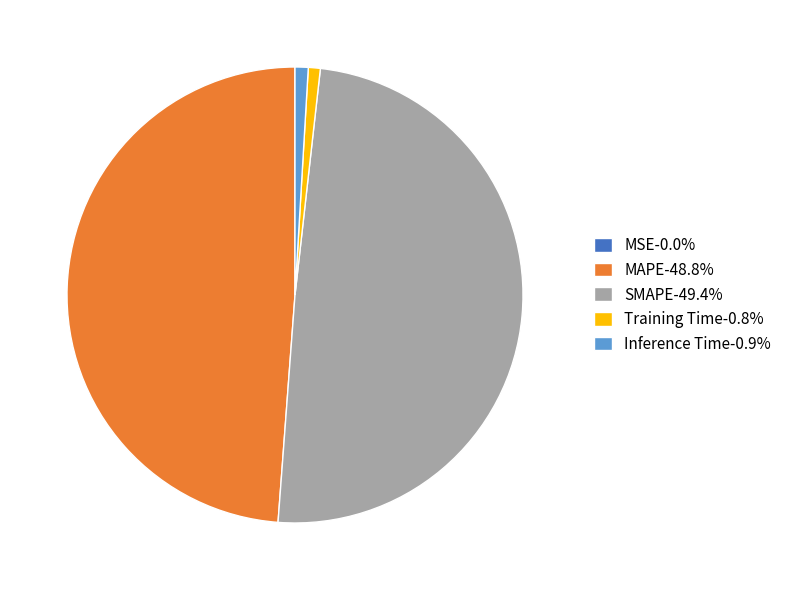

Is there a majority slice in this chart?

No